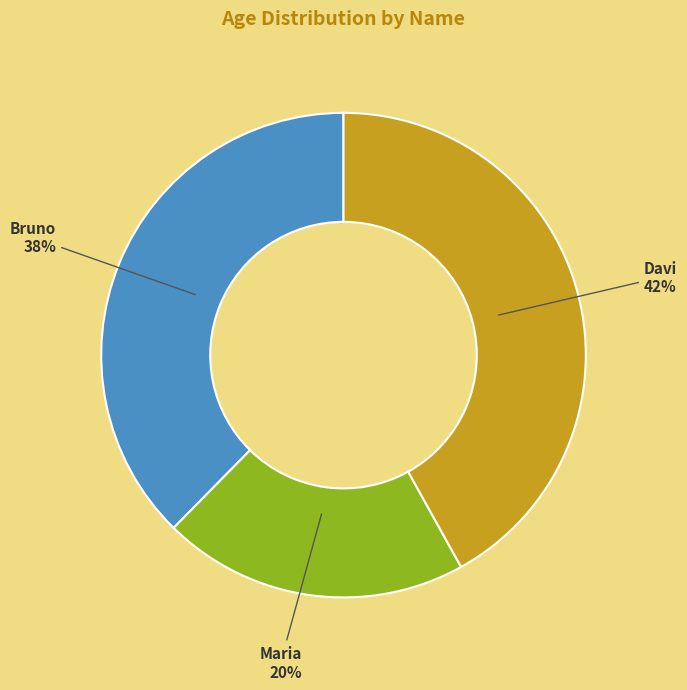

True or false: Bruno accounts for 29% of the total.

False